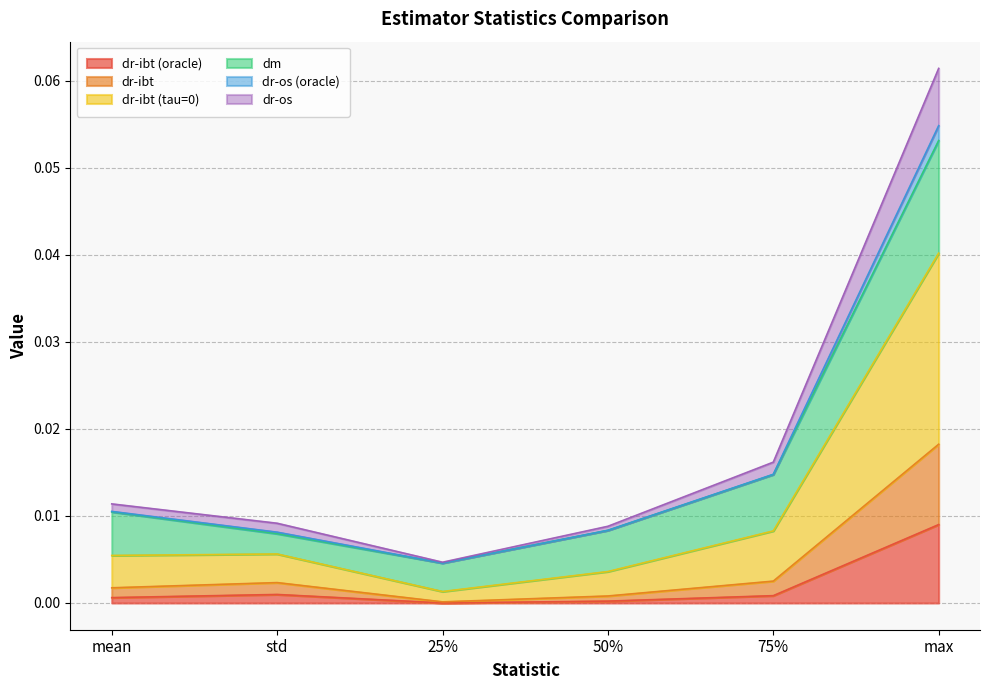

Does the chart have visible grid lines?

Yes